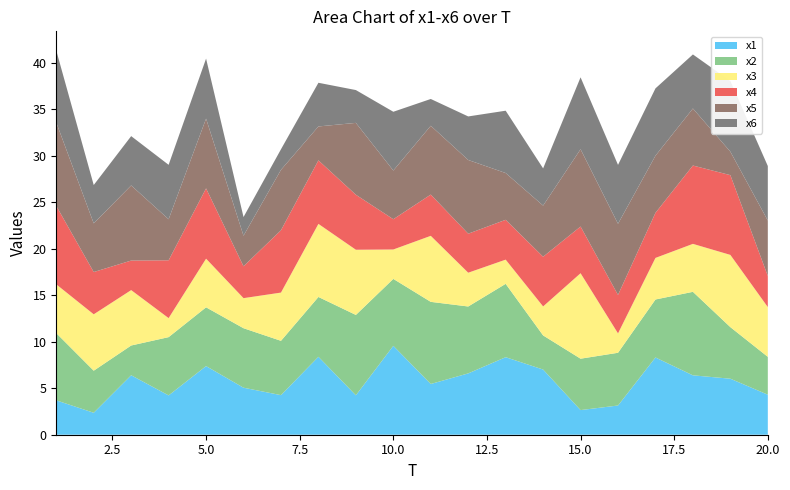

Reading right to left, what are all the values shown in this chart?

x1: 20=4.3	19=6.0	18=6.4	17=8.3	16=3.1	15=2.6	14=7.0	13=8.3	12=6.6	11=5.5	10=9.6	9=4.2	8=8.4	7=4.3	6=5.1	5=7.4	4=4.2	3=6.4	2=2.4	1=3.7
x2: 20=4.1	19=5.5	18=9.0	17=6.2	16=5.7	15=5.5	14=3.7	13=7.9	12=7.2	11=8.8	10=7.2	9=8.6	8=6.4	7=5.8	6=6.4	5=6.3	4=6.3	3=3.2	2=4.5	1=7.2
x3: 20=5.4	19=7.8	18=5.2	17=4.5	16=2.1	15=9.2	14=3.1	13=2.6	12=3.6	11=7.1	10=3.2	9=7.0	8=7.9	7=5.2	6=3.2	5=5.2	4=2.0	3=6.0	2=6.1	1=5.2
x4: 20=3.3	19=8.6	18=8.4	17=4.8	16=4.1	15=5.0	14=5.3	13=4.3	12=4.2	11=4.4	10=3.3	9=5.9	8=6.8	7=6.7	6=3.4	5=7.6	4=6.2	3=3.2	2=4.5	1=8.4
x5: 20=6.0	19=2.5	18=6.1	17=6.1	16=7.7	15=8.3	14=5.5	13=5.0	12=7.9	11=7.4	10=5.2	9=7.7	8=3.6	7=6.5	6=3.3	5=7.5	4=4.4	3=8.1	2=5.2	1=9.0
x6: 20=5.9	19=7.6	18=5.8	17=7.2	16=6.3	15=7.7	14=4.0	13=6.7	12=4.7	11=2.9	10=6.3	9=3.5	8=4.7	7=2.2	6=2.0	5=6.5	4=5.9	3=5.3	2=4.1	1=7.7